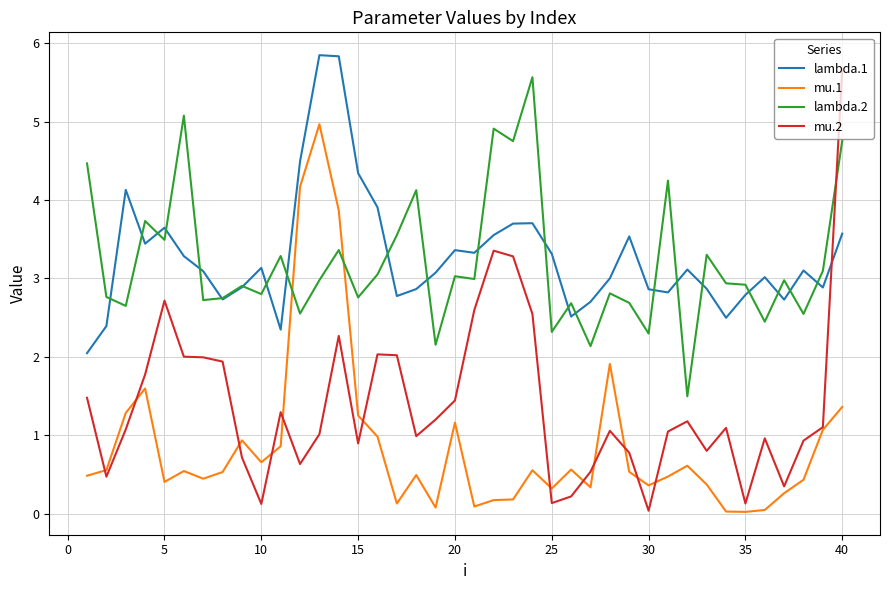

Which series has the largest range (max minus min)?

mu.2